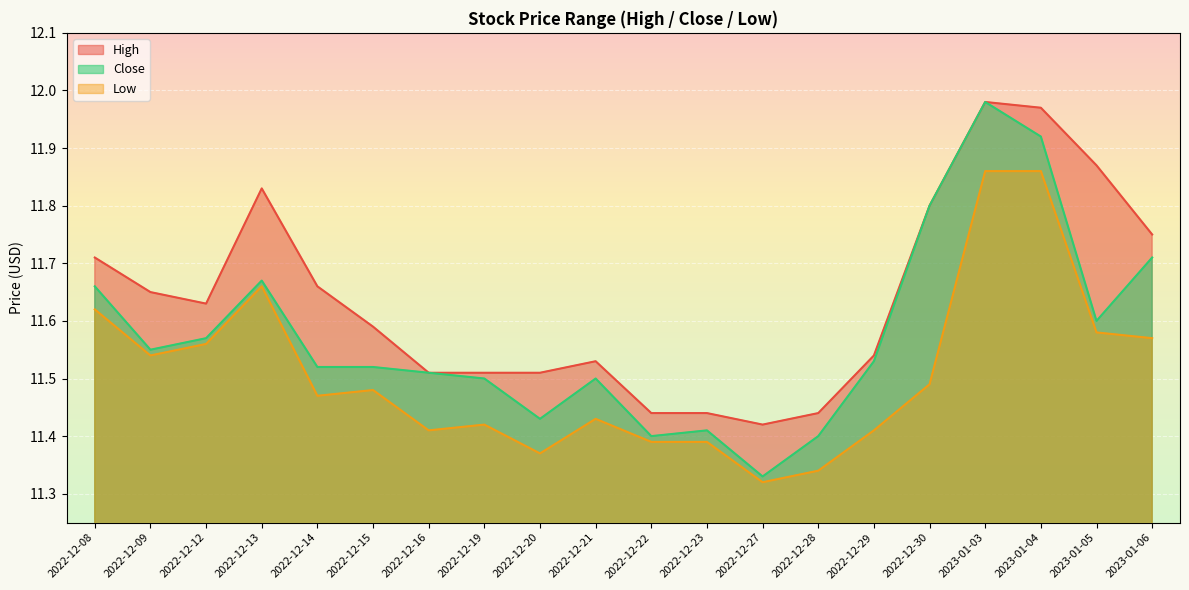

List the series in order of their overall mean, lowest first.

Low, Close, High